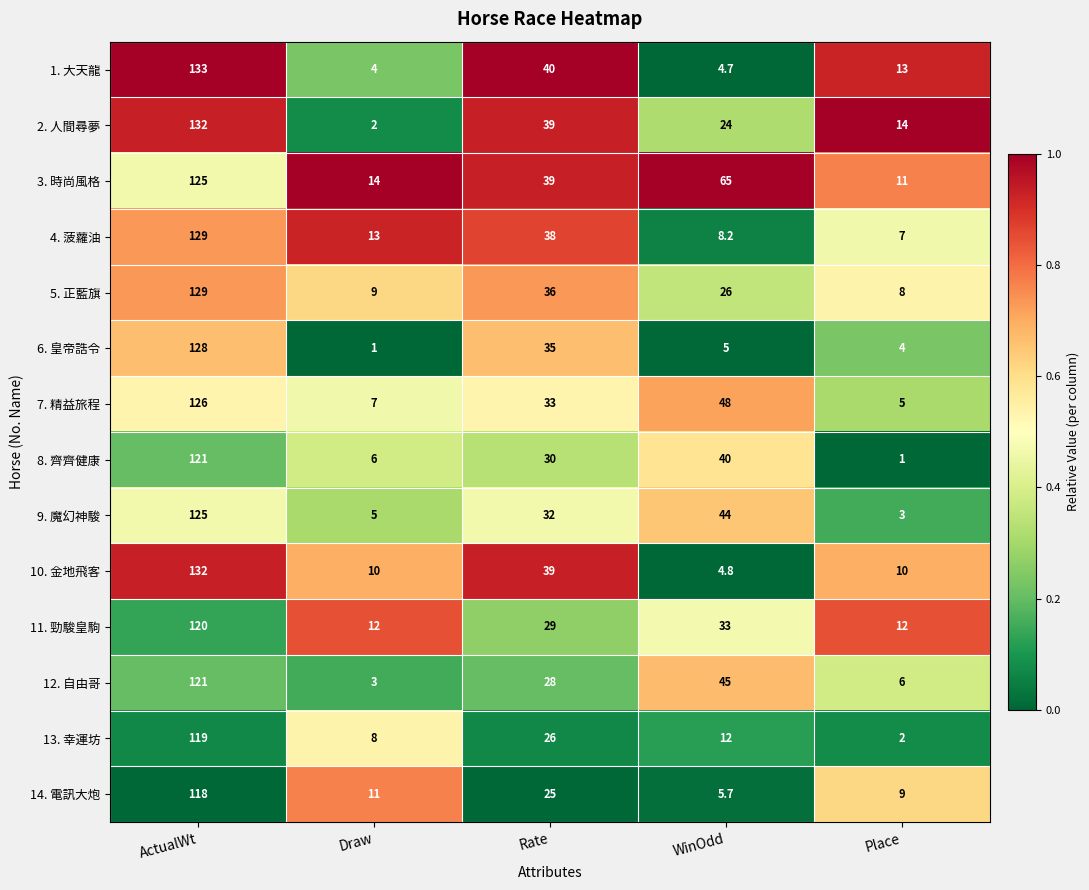

List the labels in order of 5. 正藍旗 value, smallest first.

Place, Draw, WinOdd, Rate, ActualWt